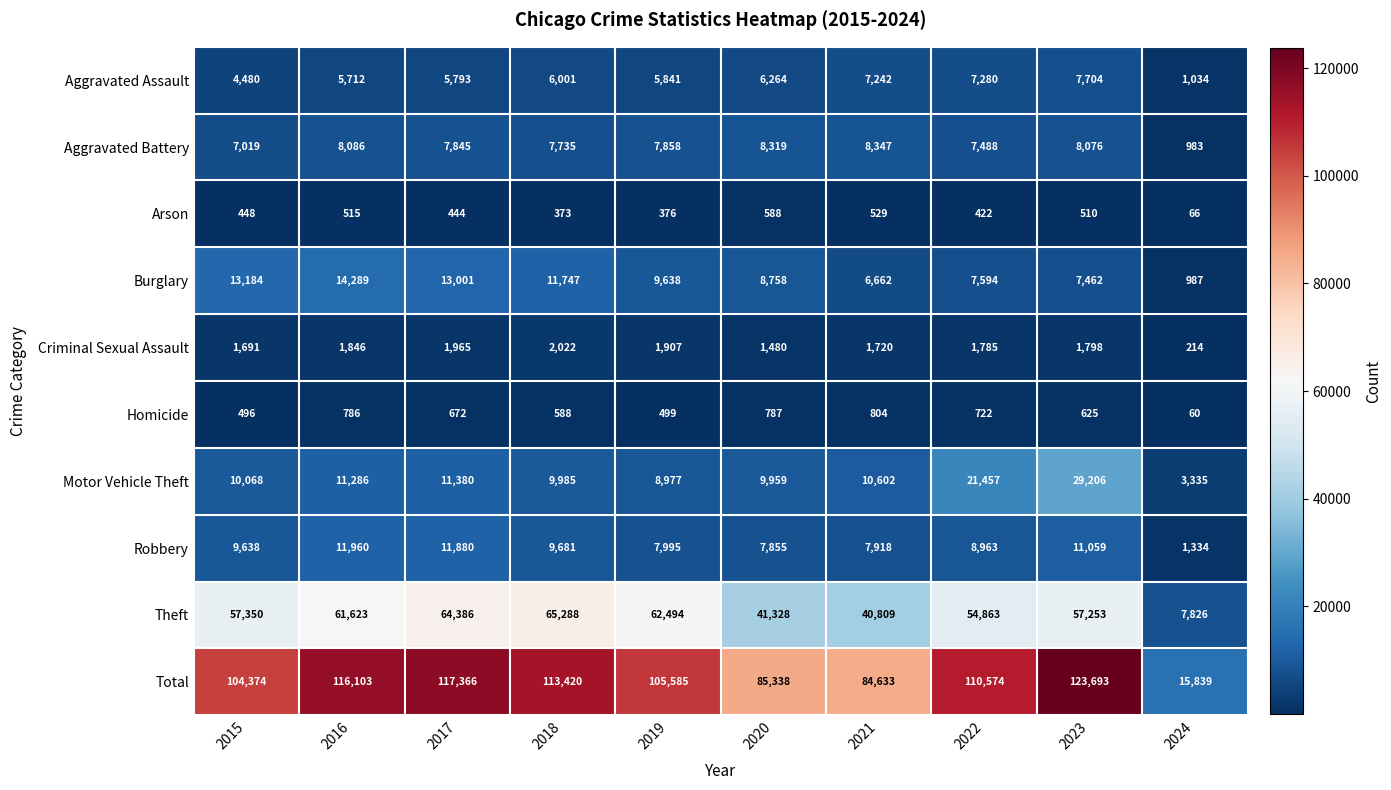

At which category does the chart reach its peak across all series?

2023